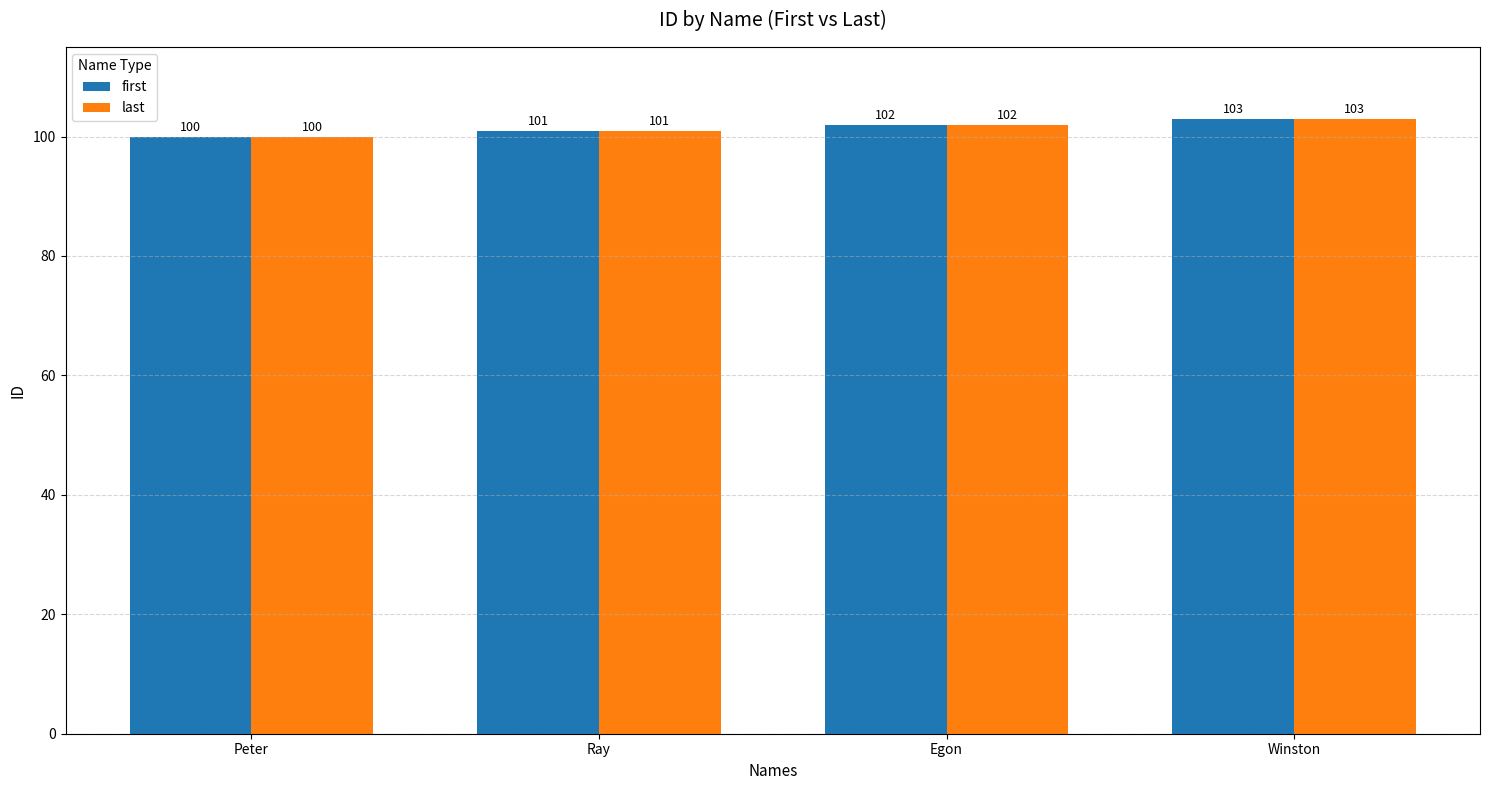

At which label does first reach its peak?

Winston